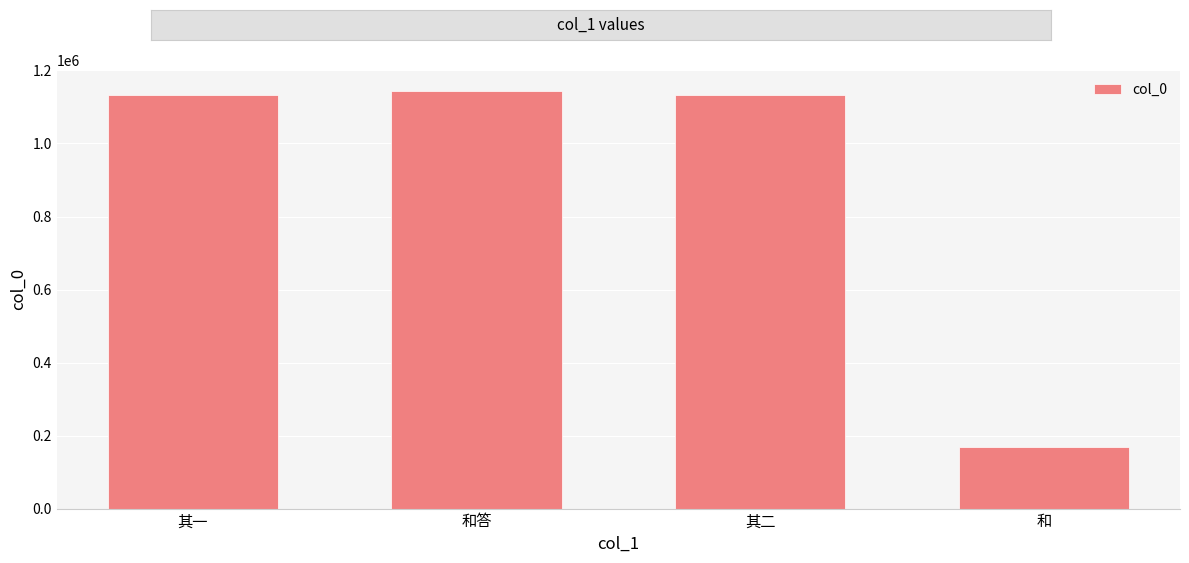

What is the greatest value displayed?

1143660